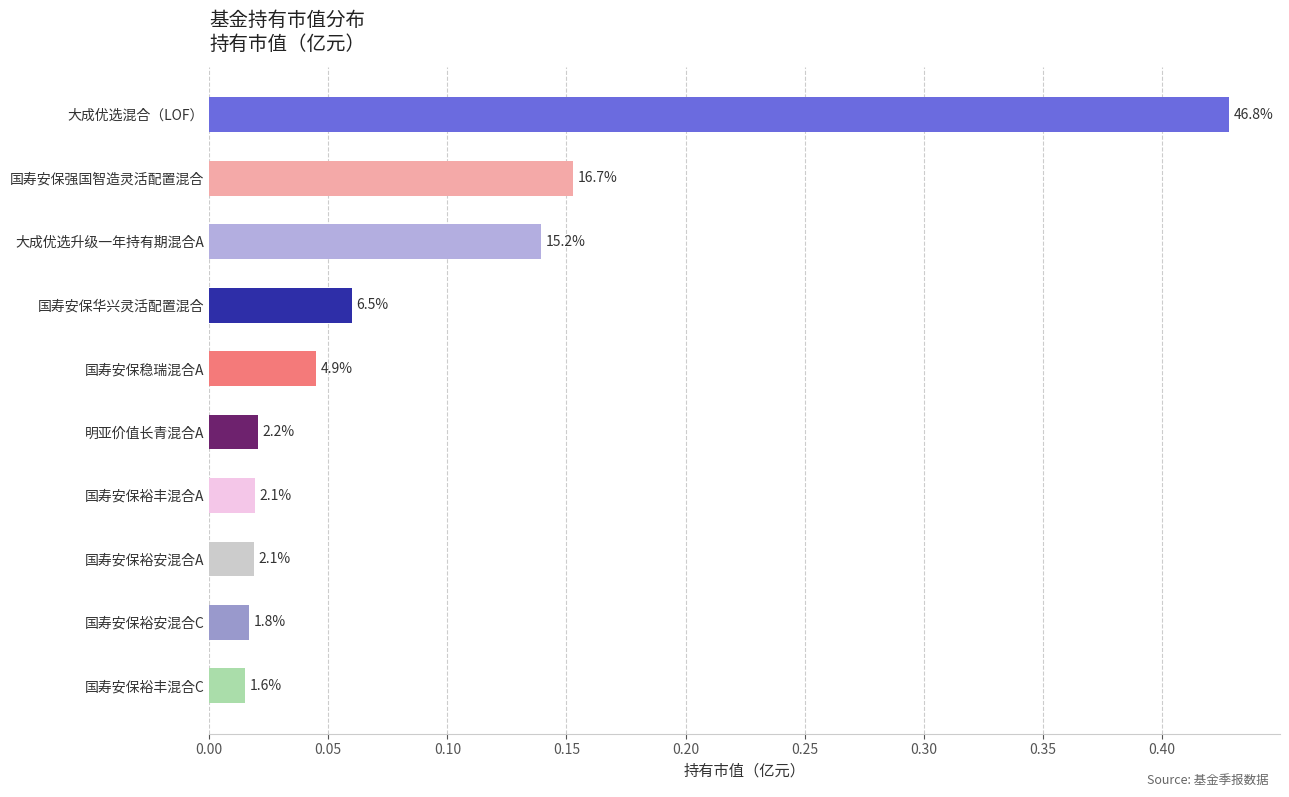

What is the maximum value shown in the chart?

0.4